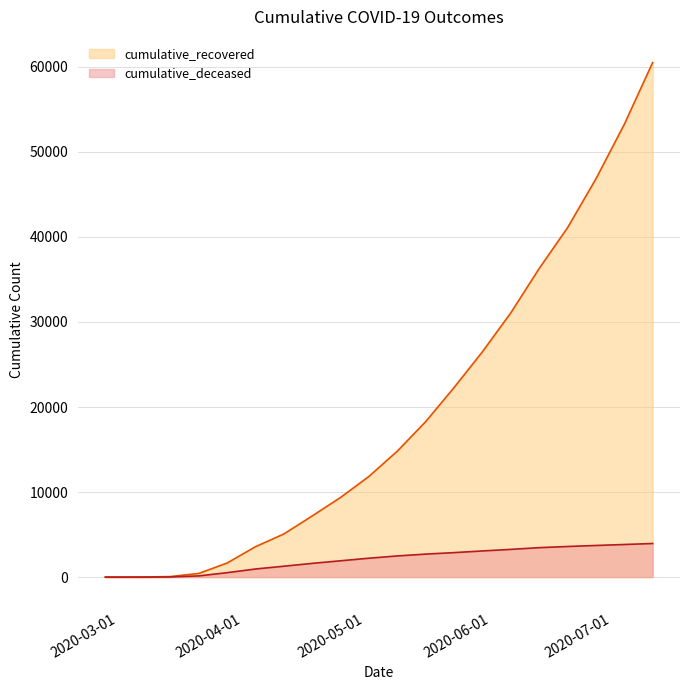

What is the highest value of the cumulative_deceased series?

3954